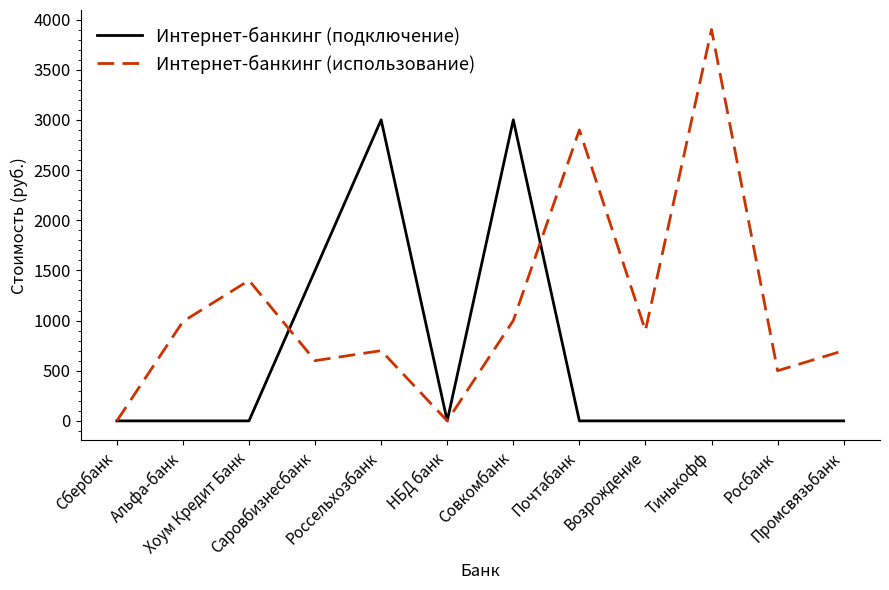

Which series has the largest total across all categories?

Интернет-банкинг (использование)